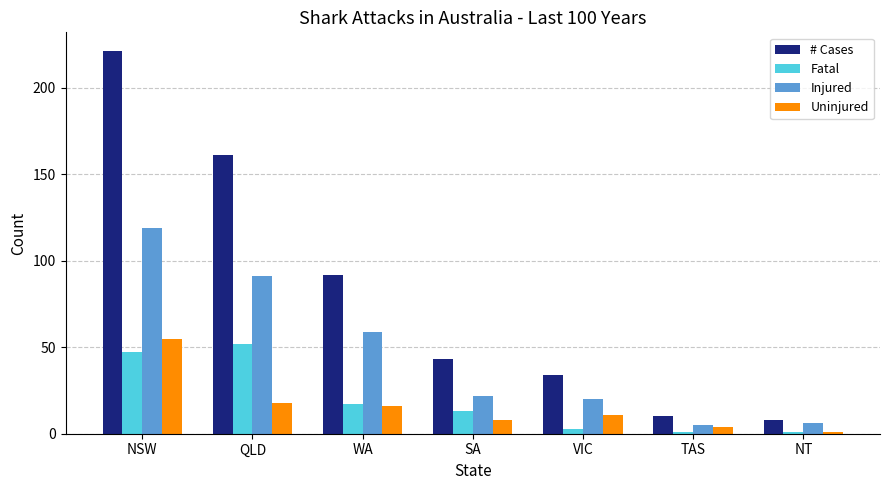

Where is Fatal nearest to the value 26?

WA